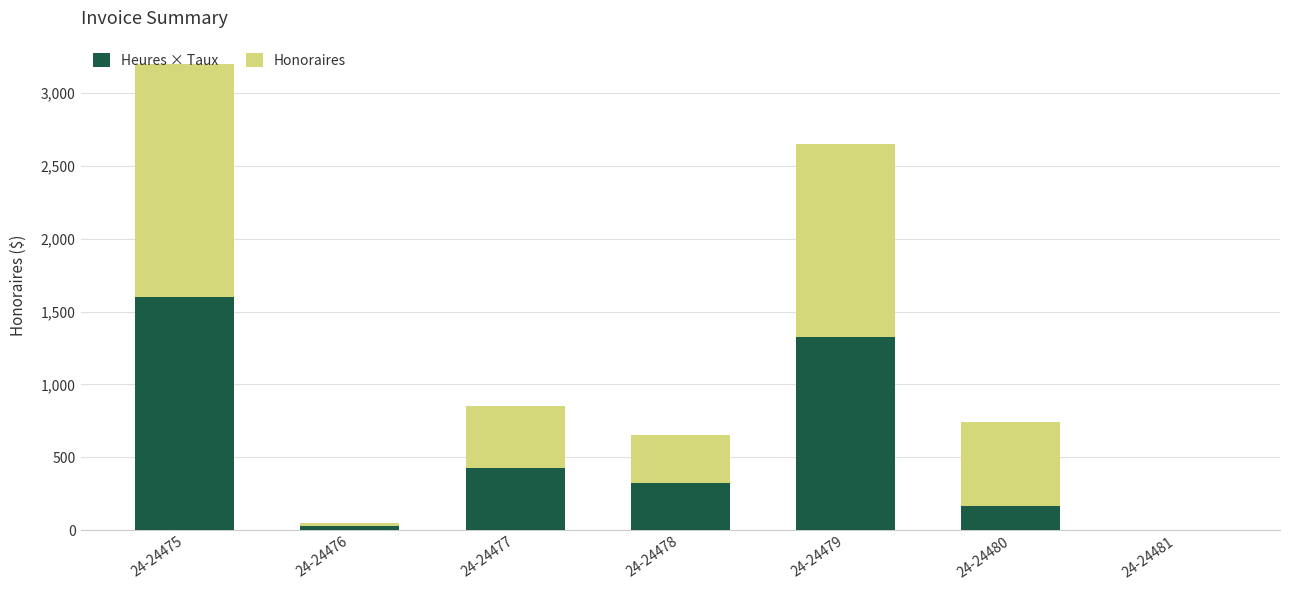

What is the maximum value for Heures × Taux?

1600.0